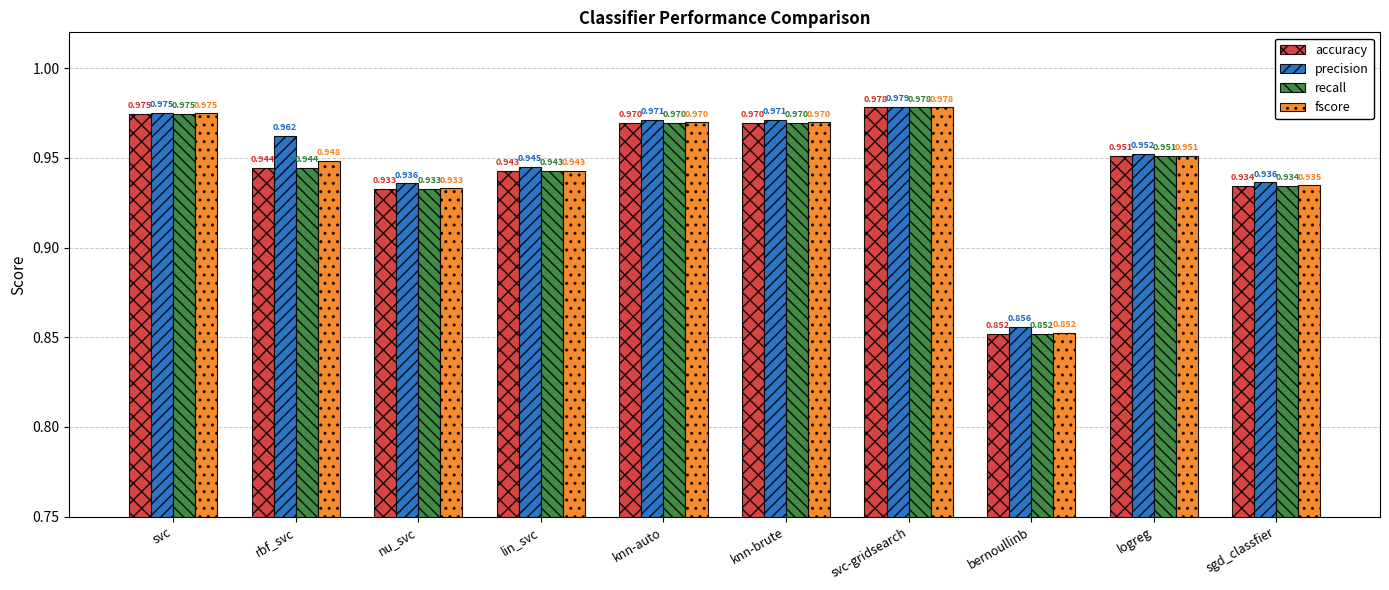

Which series has the largest total across all categories?

precision